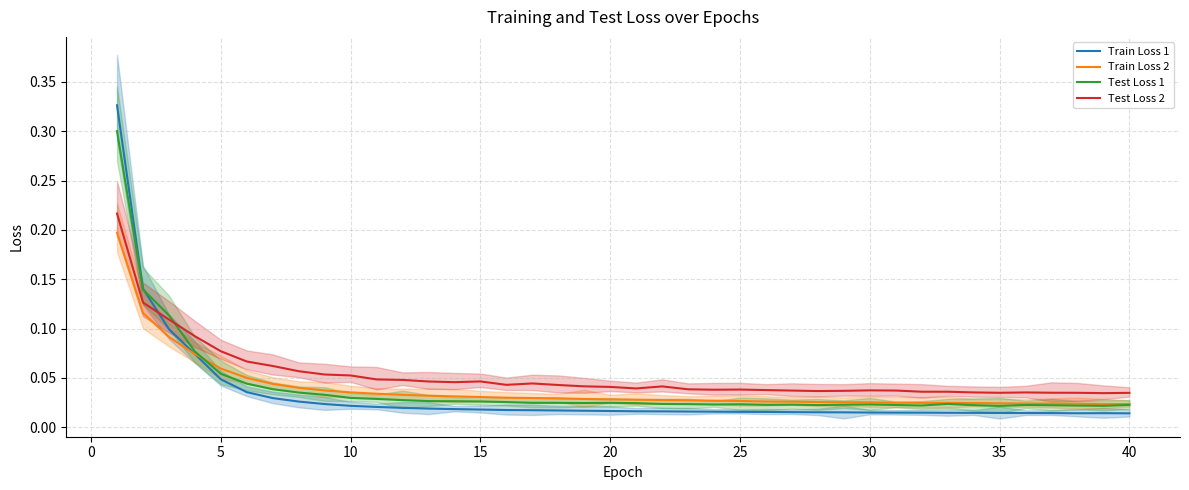

Between 33 and 36, which is larger?

33